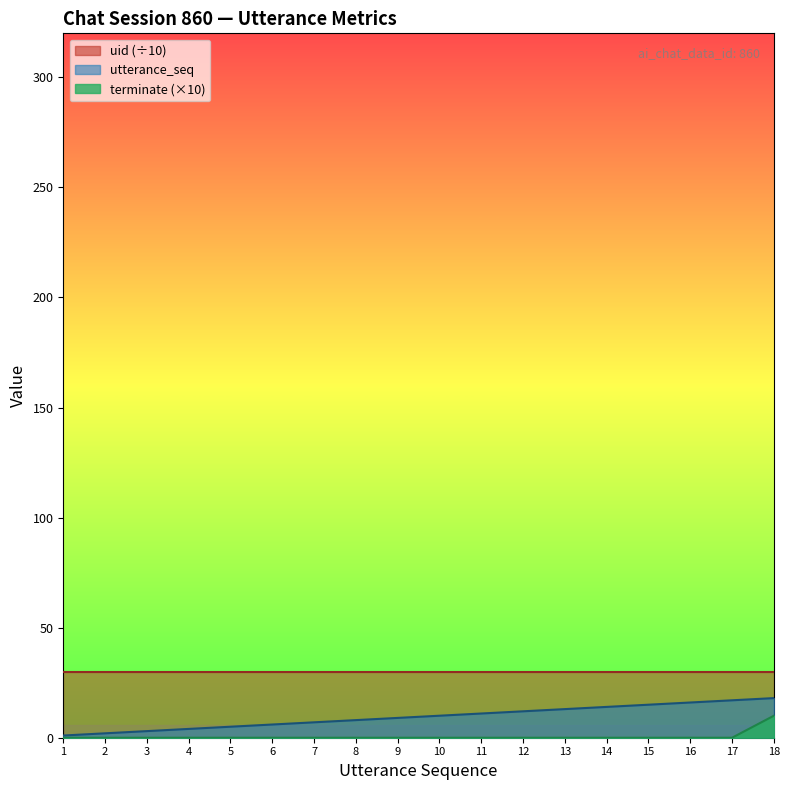

What is the total value across all series at 18?

28